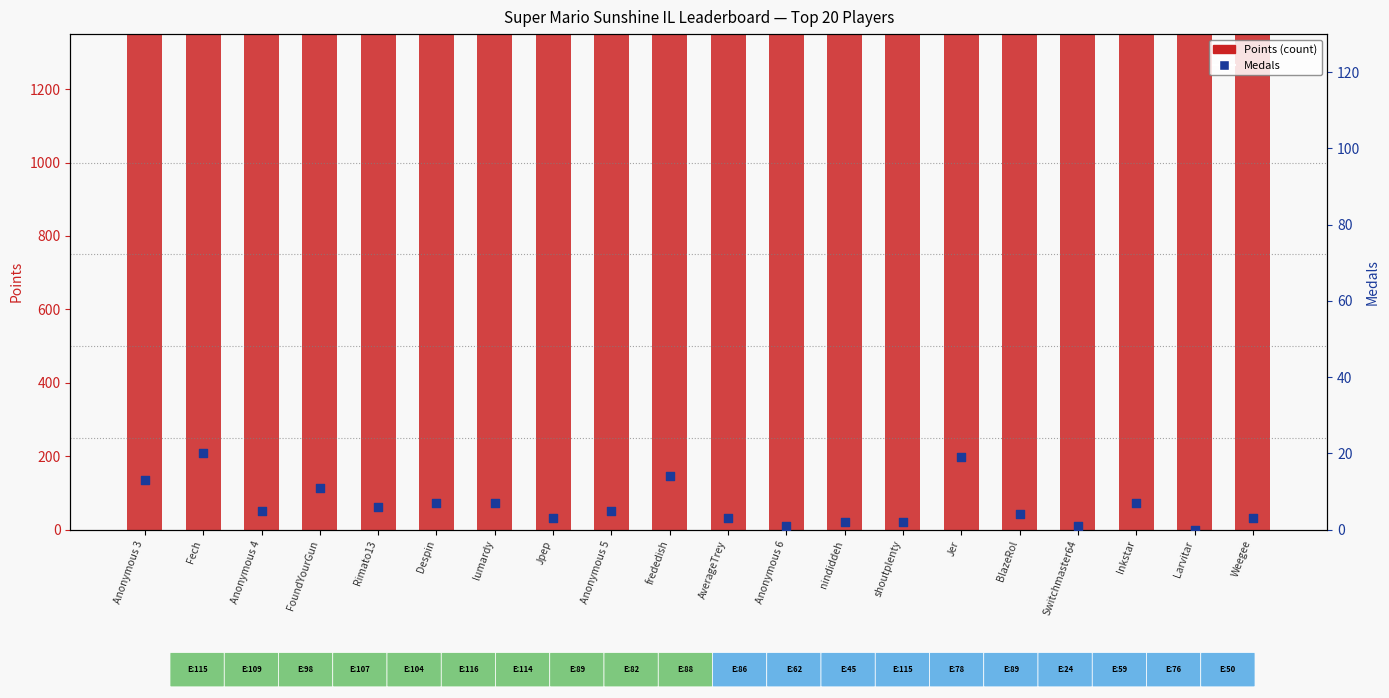

Is the value of Points at Rimato13 greater than the value of Medals at frededish?

Yes